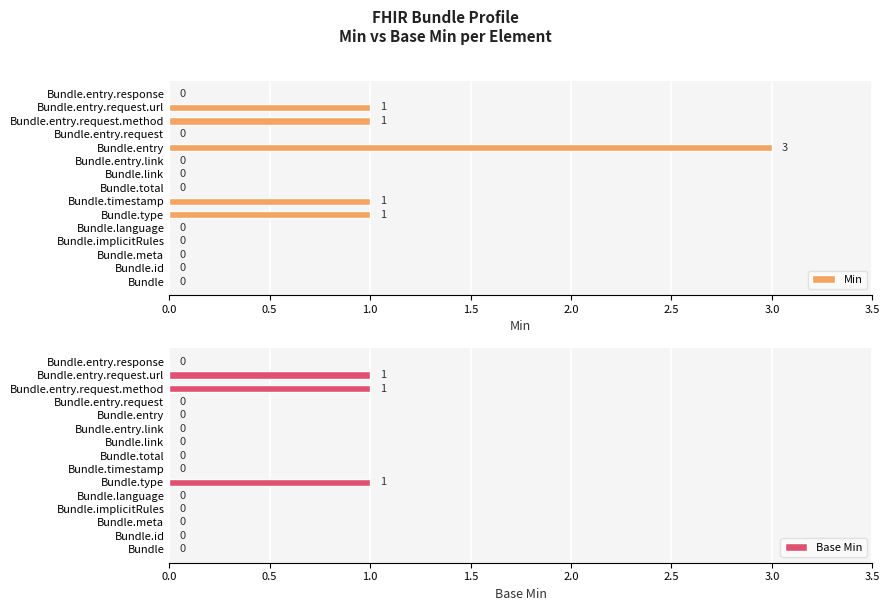

Which series has the widest spread of values?

Min